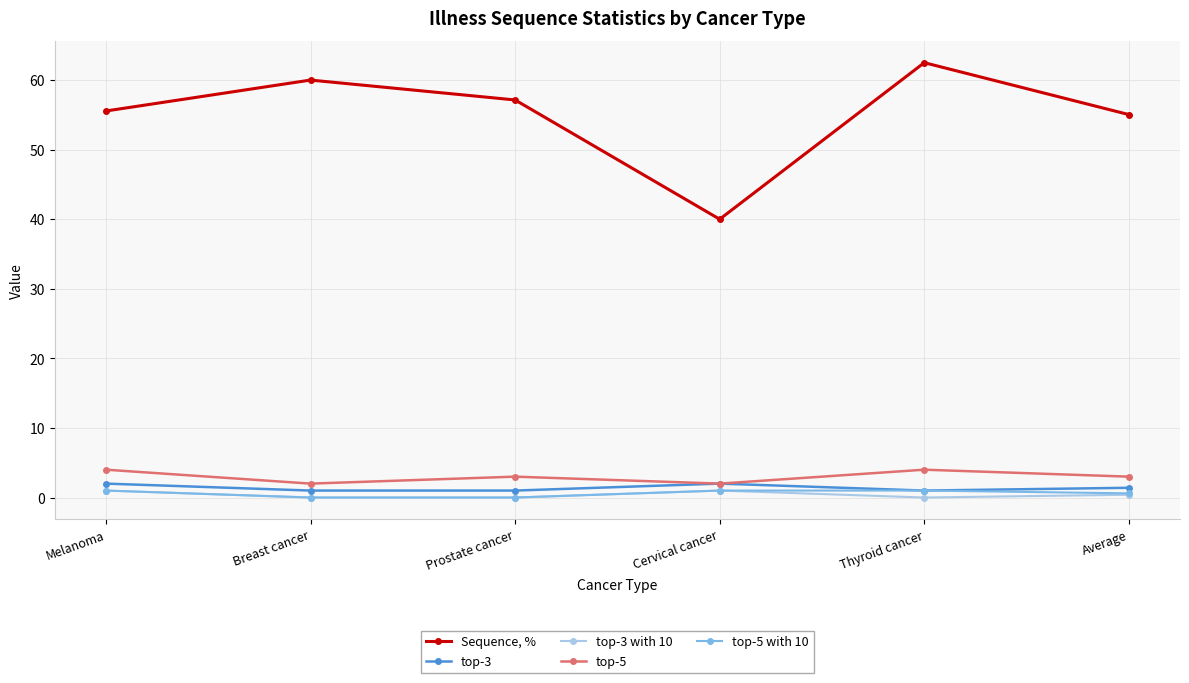

True or false: Sequence, % has more than 1 interior local peaks.

True